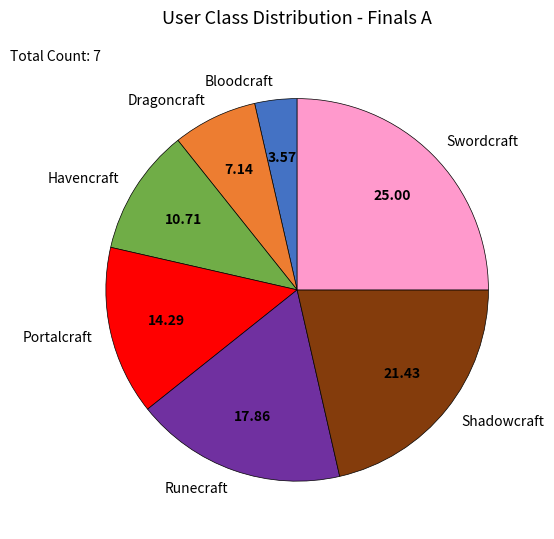

Is there any slice that represents more than half of the pie?

No